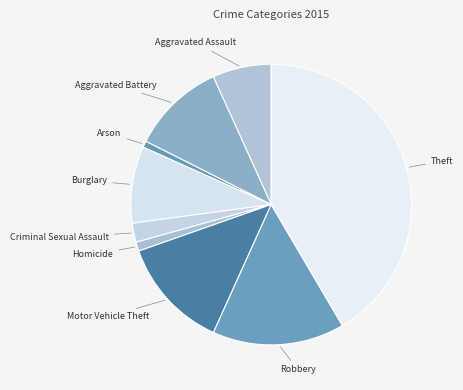

Rank the categories by value from highest to lowest.

Theft, Robbery, Motor Vehicle Theft, Aggravated Battery, Burglary, Aggravated Assault, Criminal Sexual Assault, Homicide, Arson